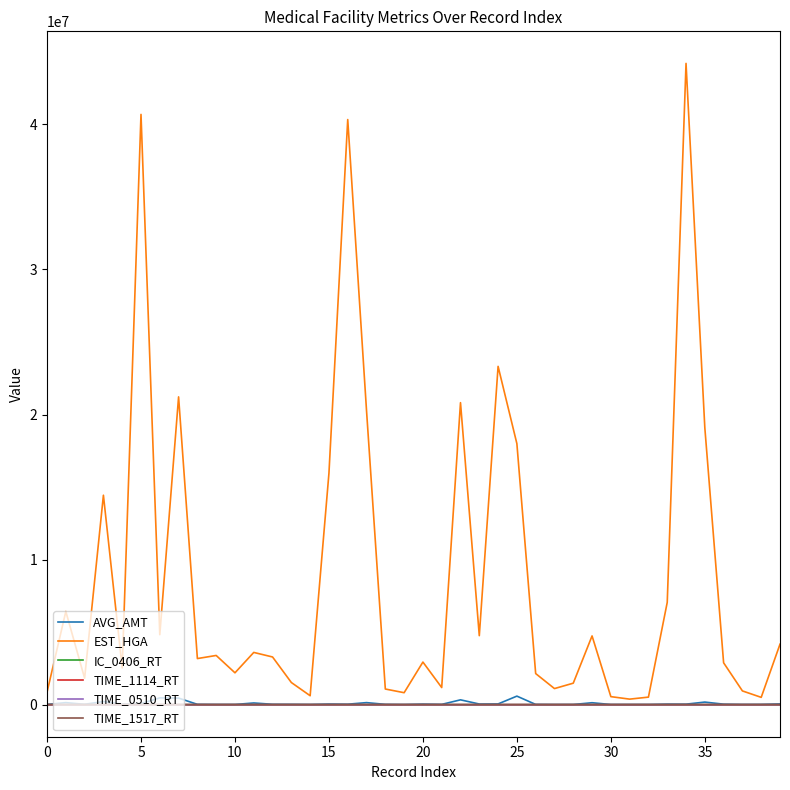

Which series has the largest total across all categories?

EST_HGA